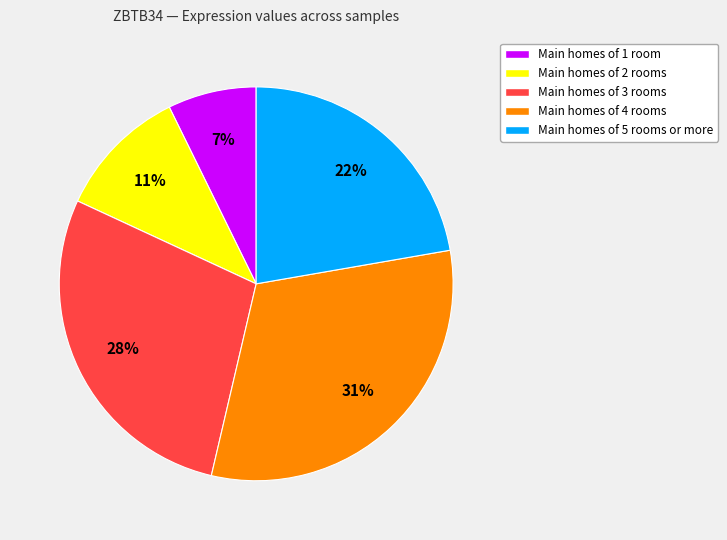

Which category has the smallest portion of the pie?

Main homes of 1 room